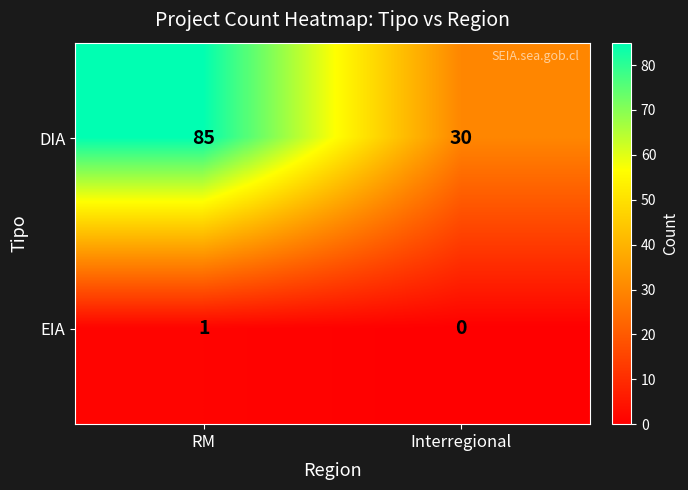

Between RM and Interregional, which series saw the biggest shift?

DIA